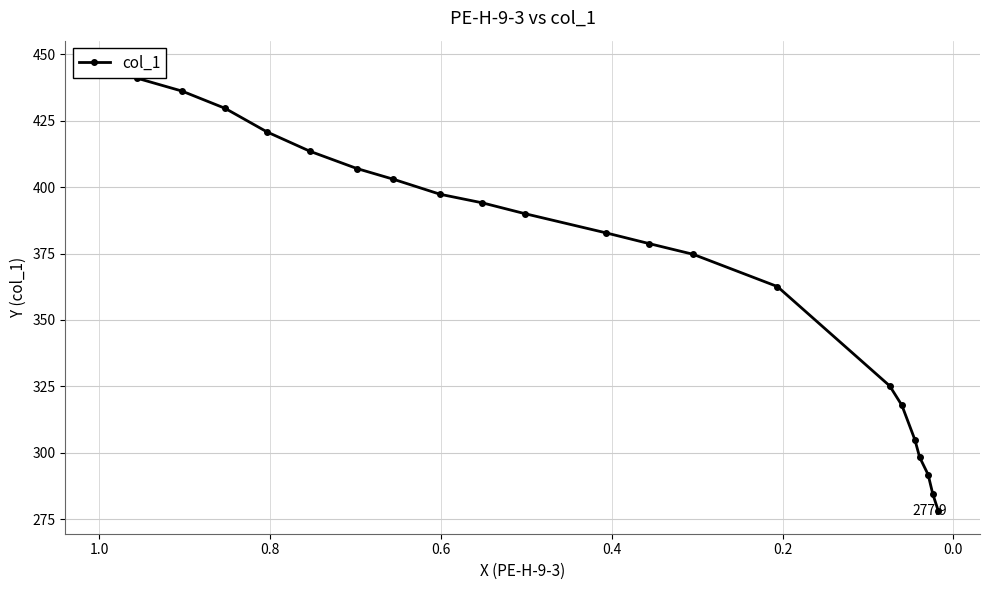

True or false: the data has more than 1 interior local peaks.

False